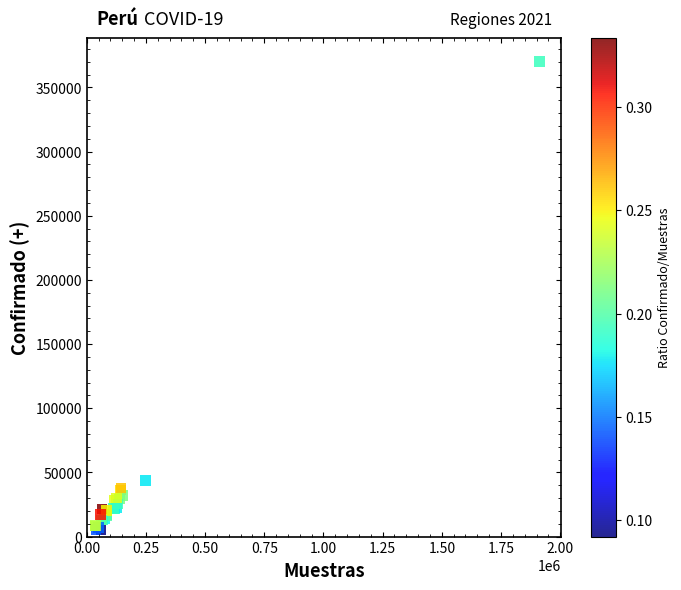

What Y value in the scatter plot is closest to 187812?

43946